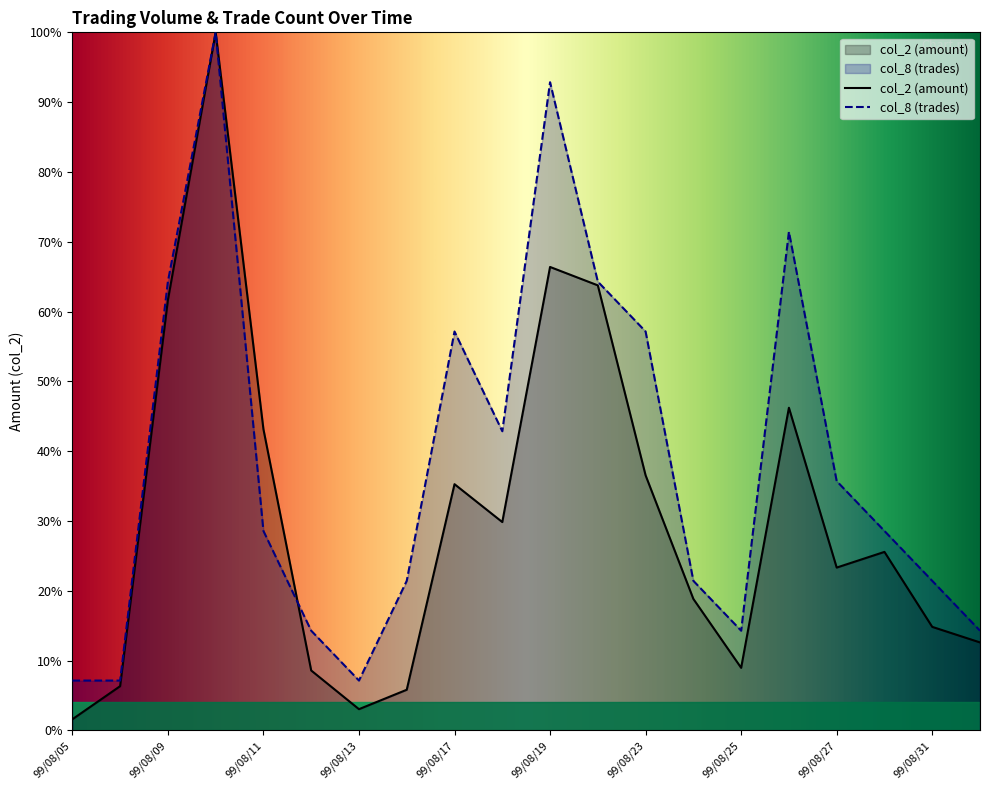

What is the difference between the maximum and minimum values in the col_2 series?

98.4